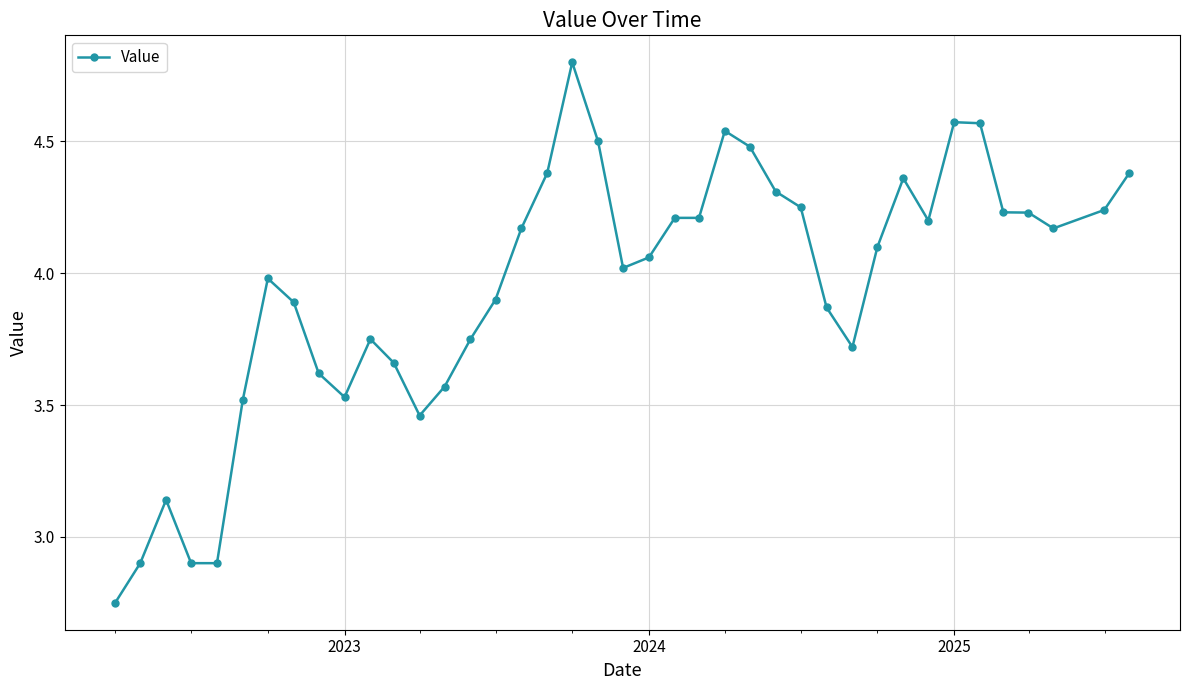

What is the value of the 21st point from the left?

4.0